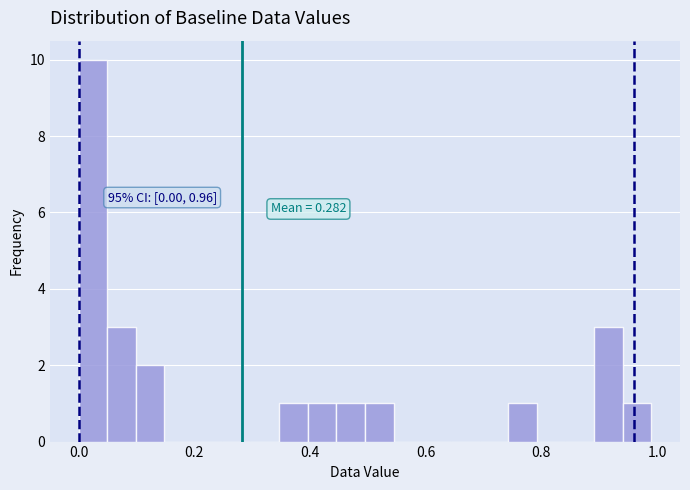

Around what value on the x-axis is the tallest bar? Give the approximate position of its centre, as read against the axis.

0.02